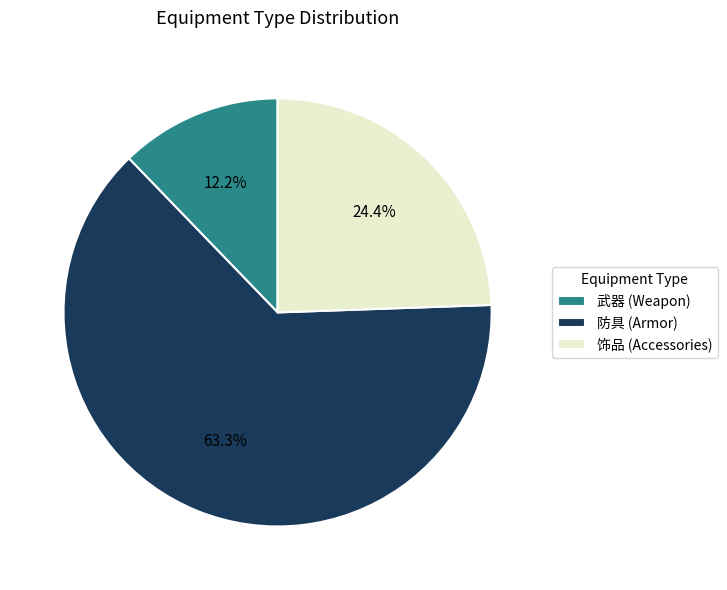

Count the number of slices in the pie.

3